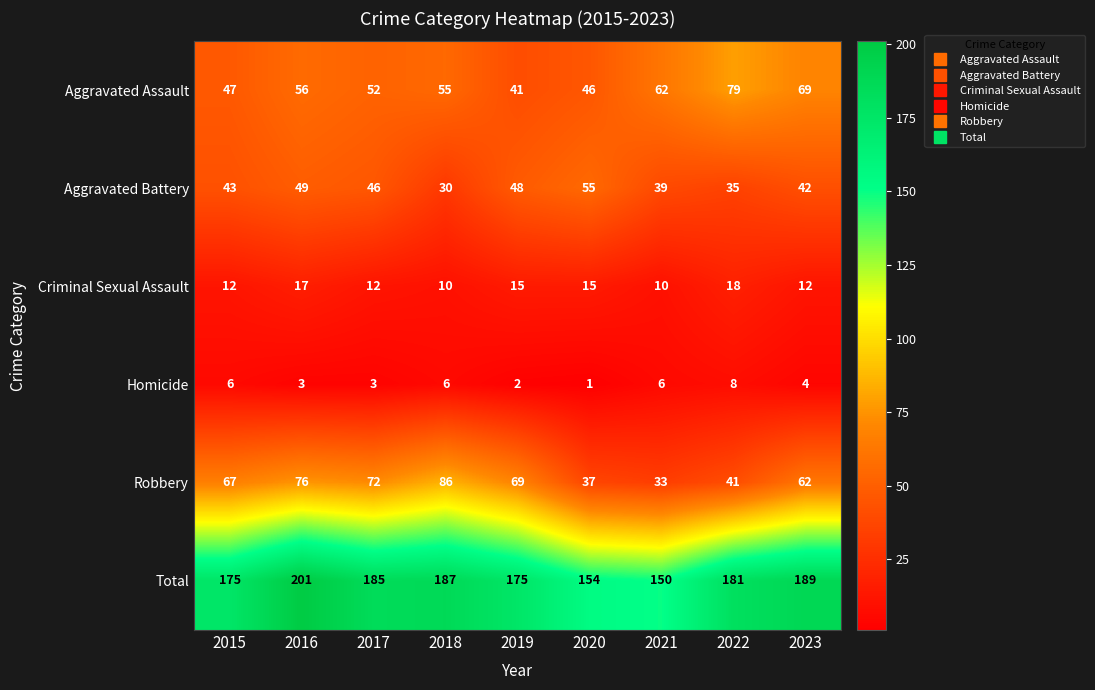

What is the greatest value displayed?

201